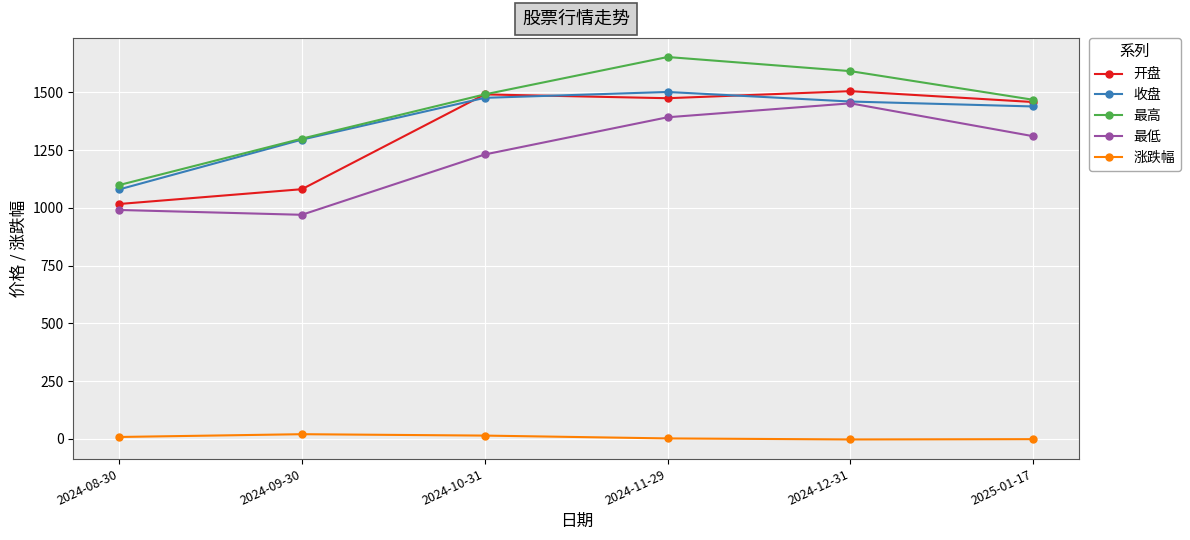

True or false: 最低 and 开盘 intersect in this chart.

False